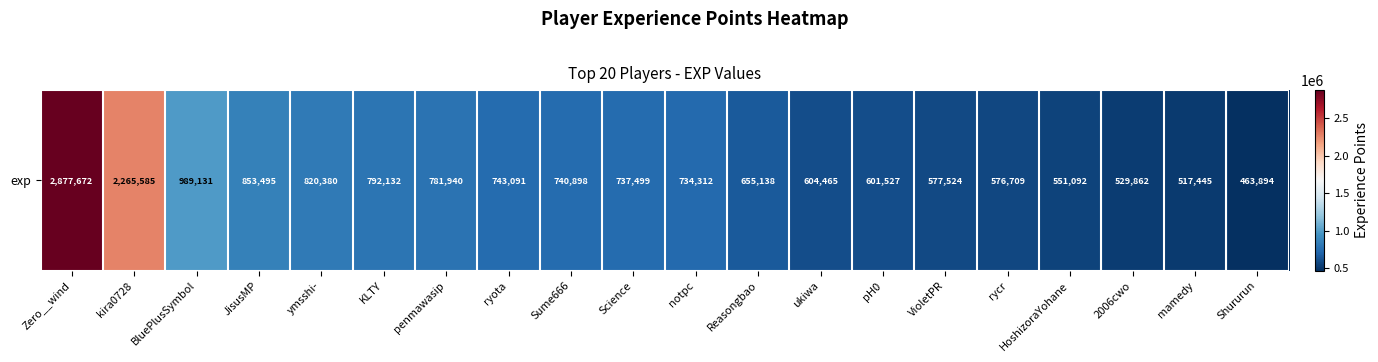

Which has a higher value, BluePlusSymbol or pH0?

BluePlusSymbol